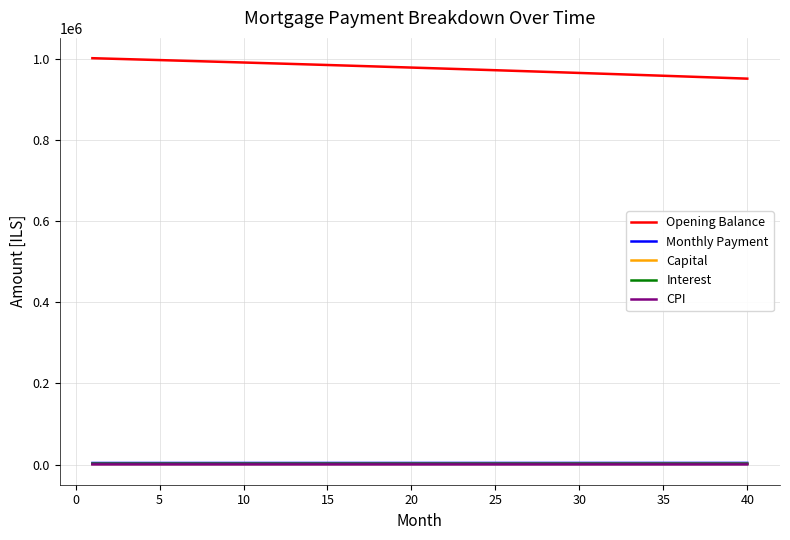

Which series has the largest total across all categories?

Opening Balance